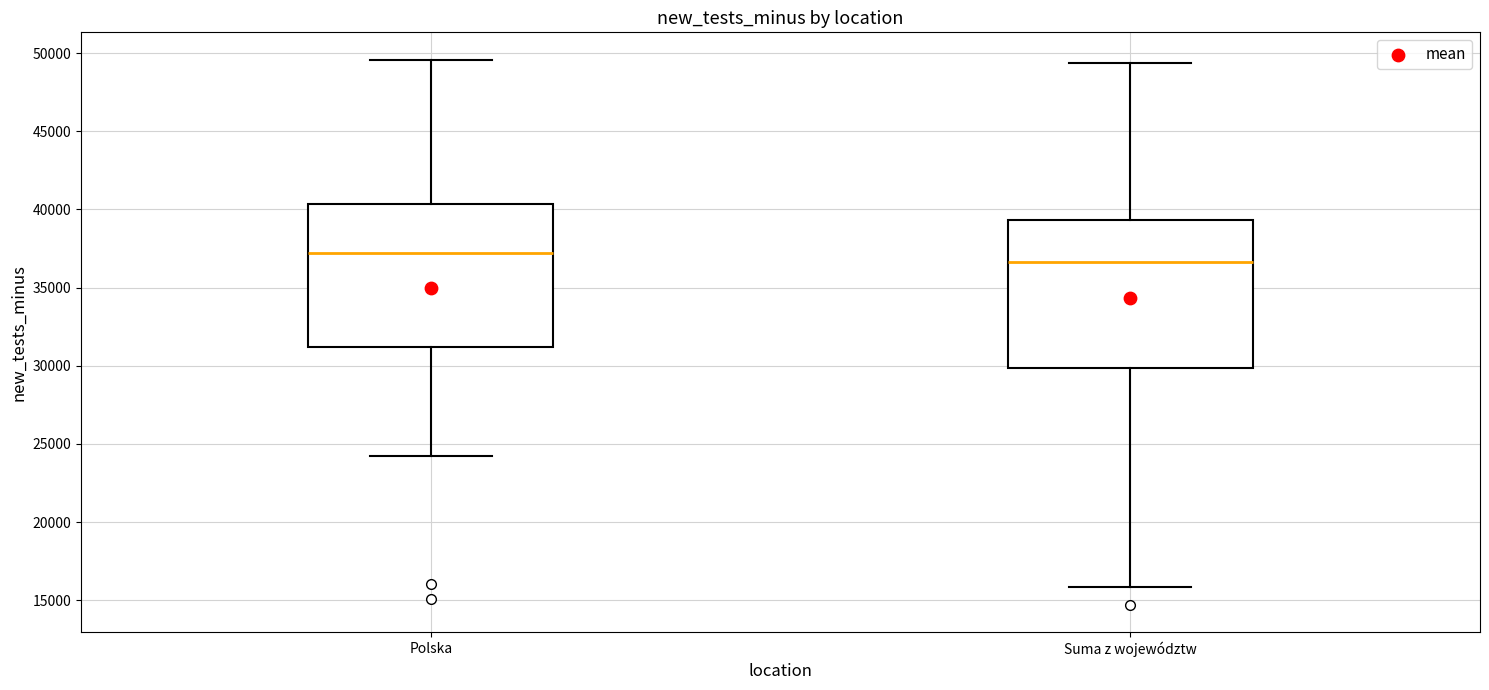

Which box's median line is the lowest?

Suma z województw